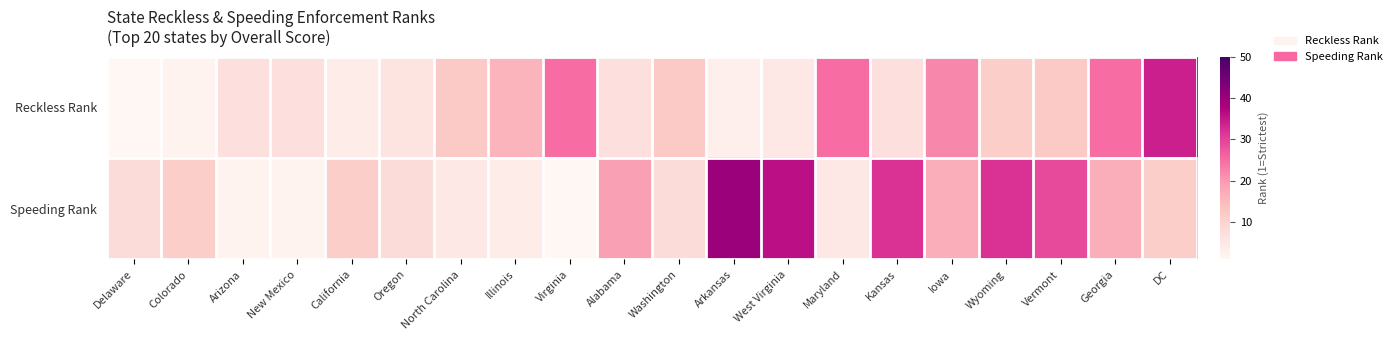

What is the greatest value displayed?

40